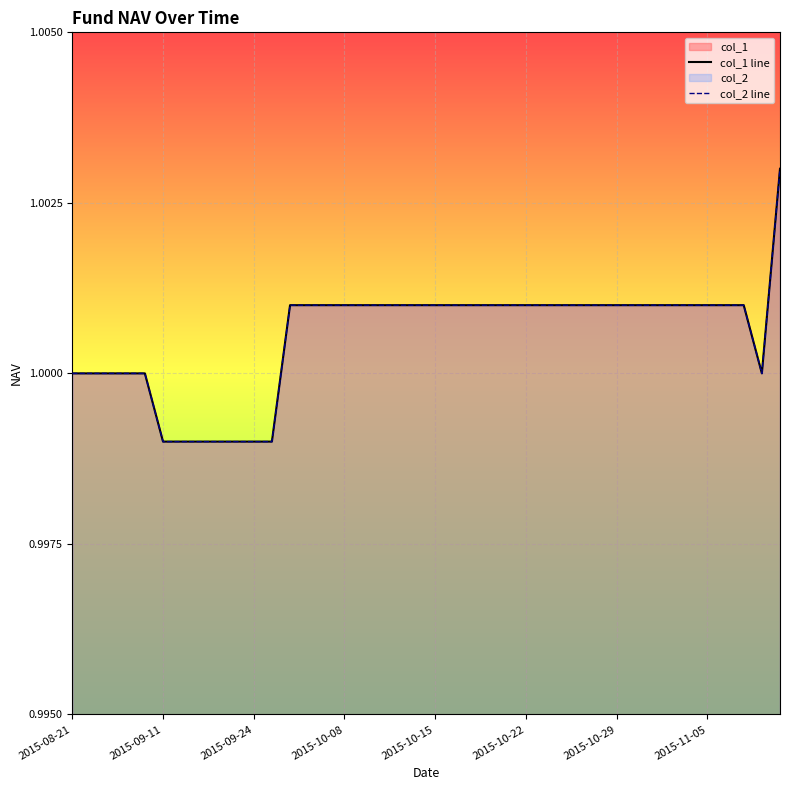

Where is the first local minimum for col_2 line?

38